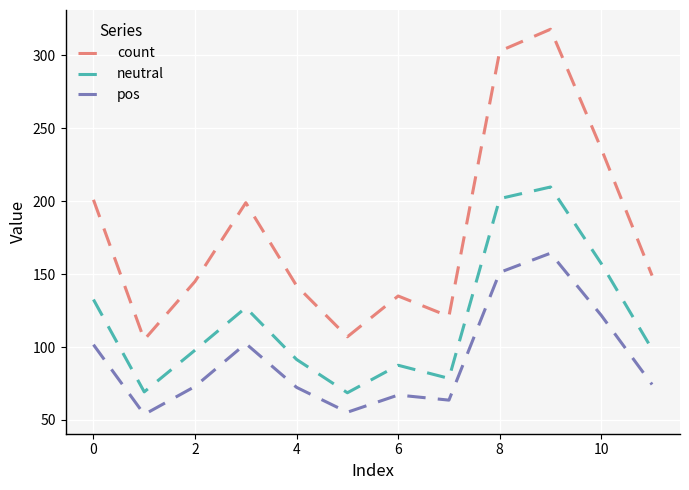

List the series in order of their overall mean, lowest first.

pos, neutral, count